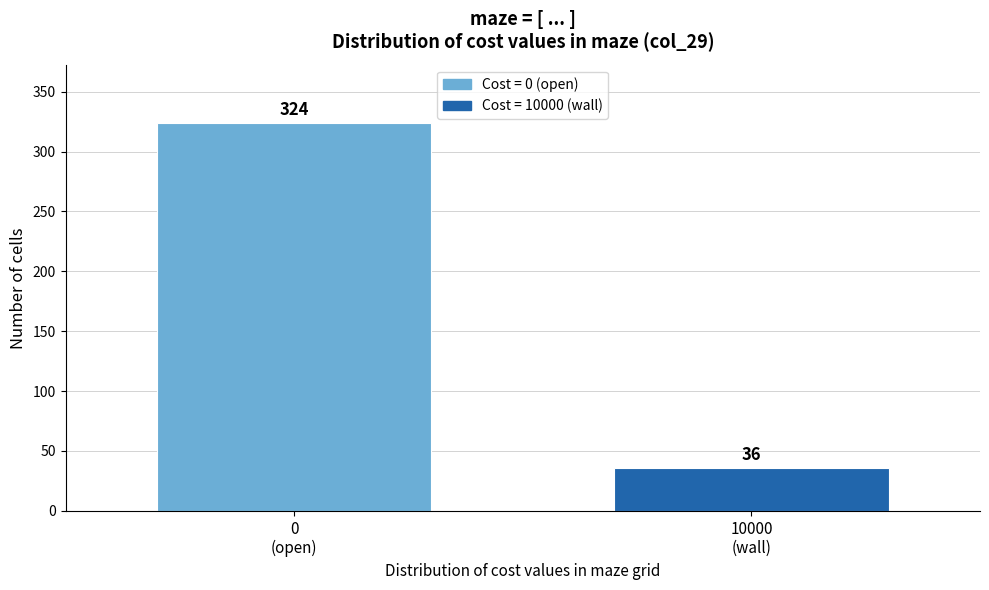

Reading left to right, extract all data points from this chart.

324	36